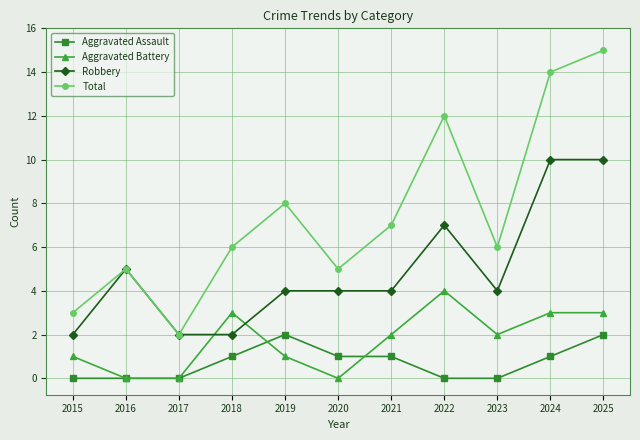

What is the sum of the Aggravated Battery values at 2021 and 2025?

5